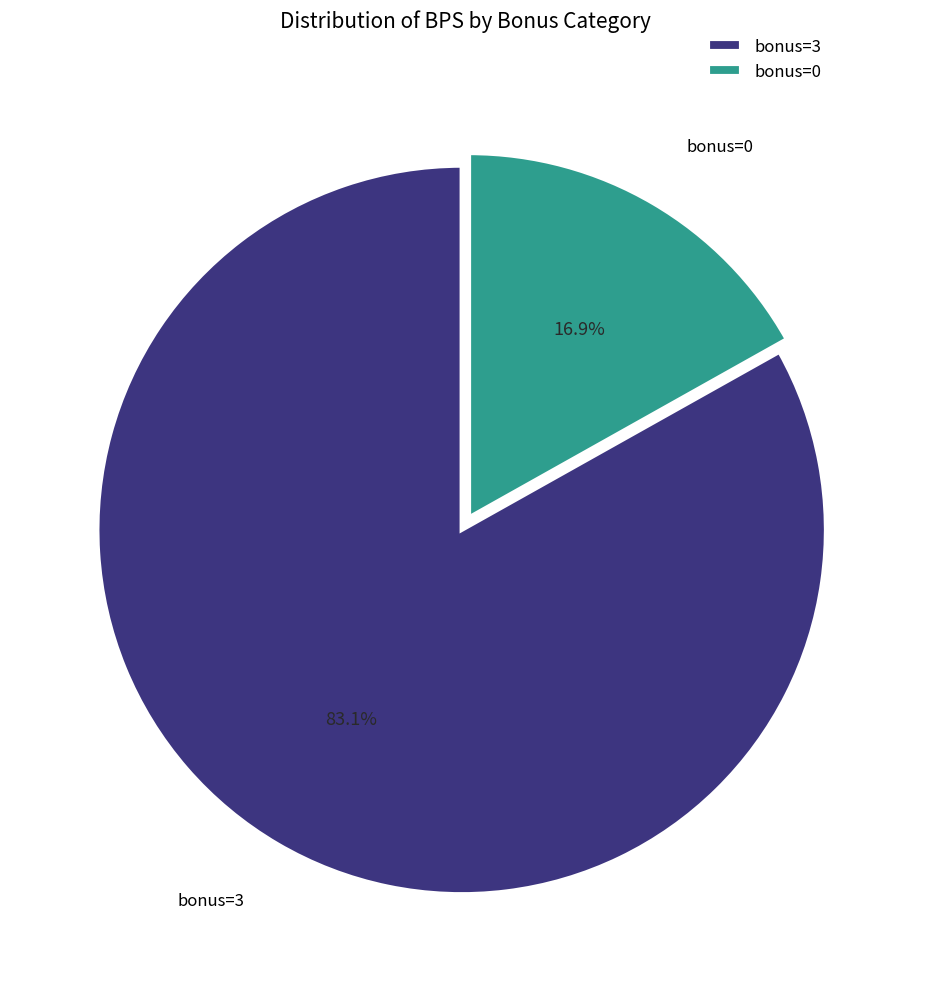

How many segments does this pie chart have?

2